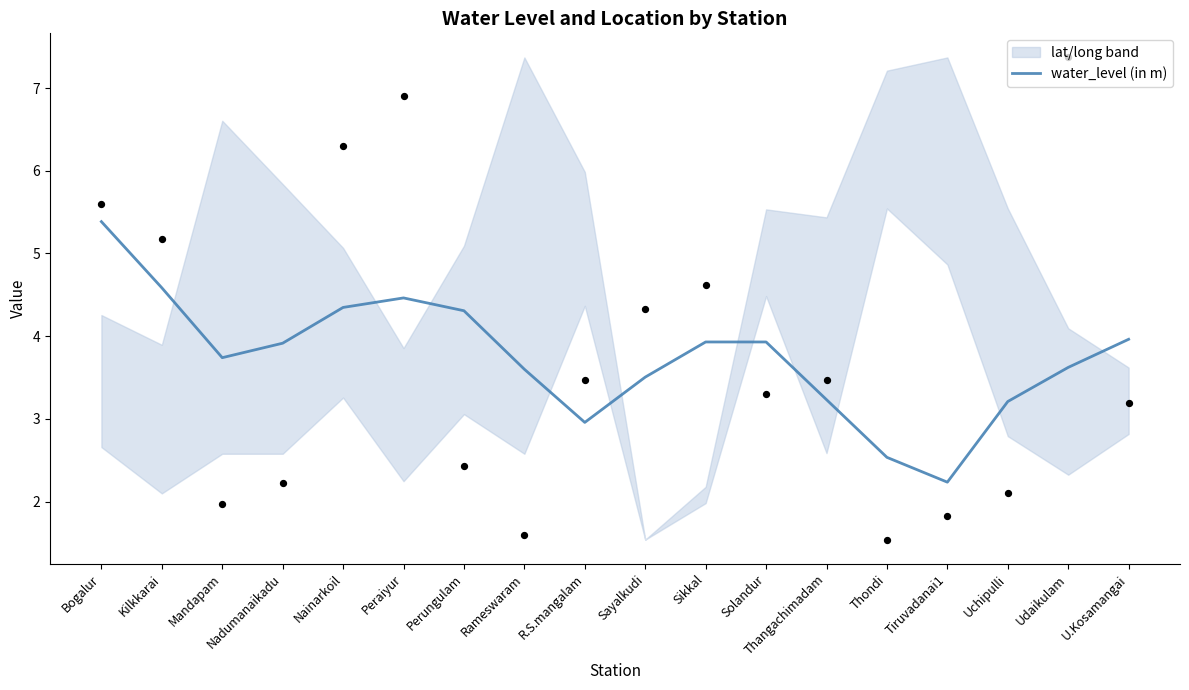

Which has a higher value, Sayalkudi or Sikkal?

Sikkal